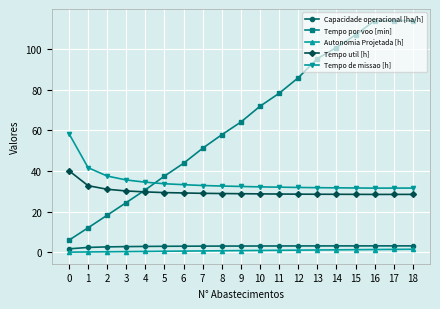

Rank the series by their maximum value, from lowest to highest.

Autonomia Projetada [h], Capacidade operacional [ha/h], Tempo util [h], Tempo de missao [h], Tempo por voo [min]